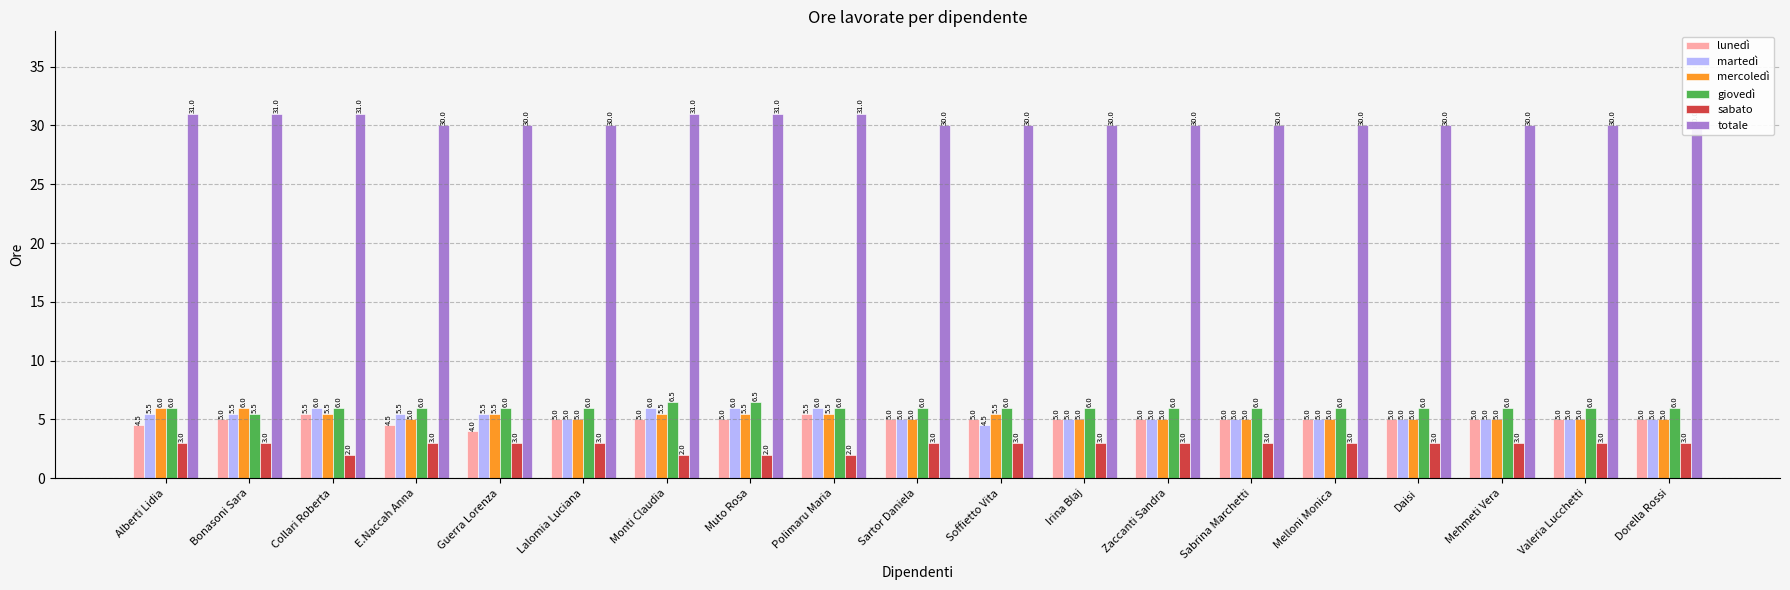

At Lalomia Luciana, list the series in order from largest to smallest.

totale, giovedì, lunedì, martedì, mercoledì, sabato